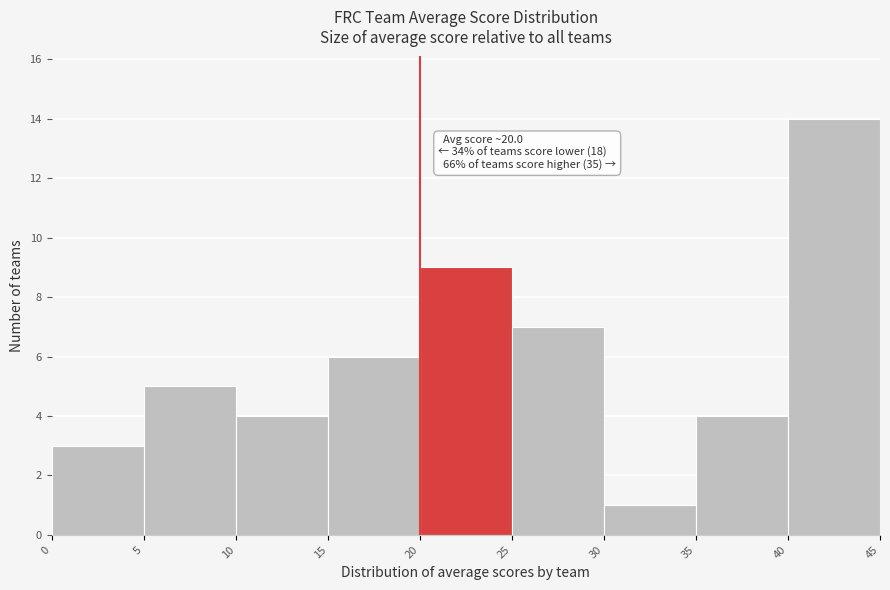

Which range on the x-axis has the tallest bar?

40 to 45